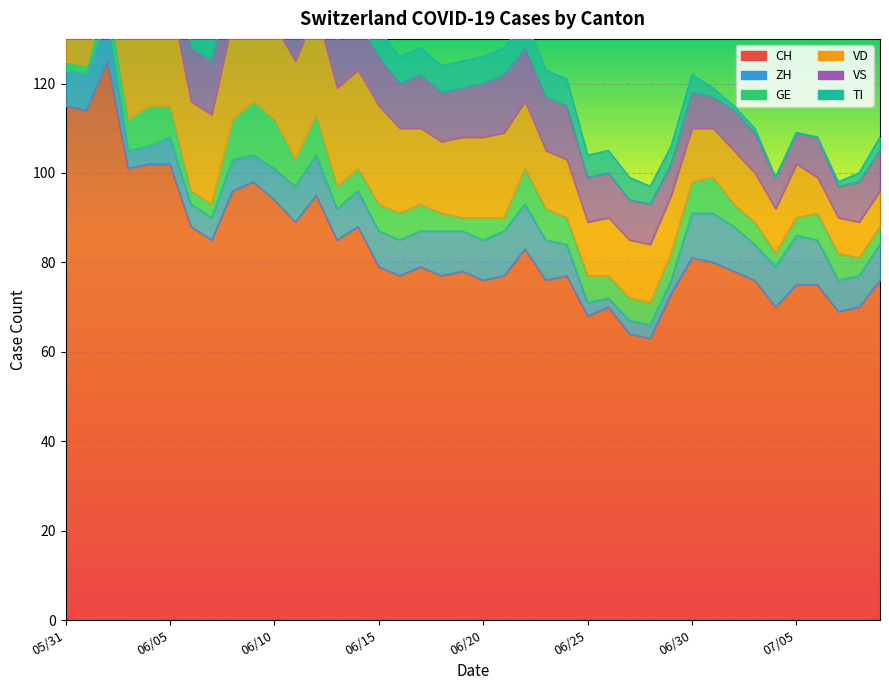

What is the label of the 15th point from the left?

2020-06-14